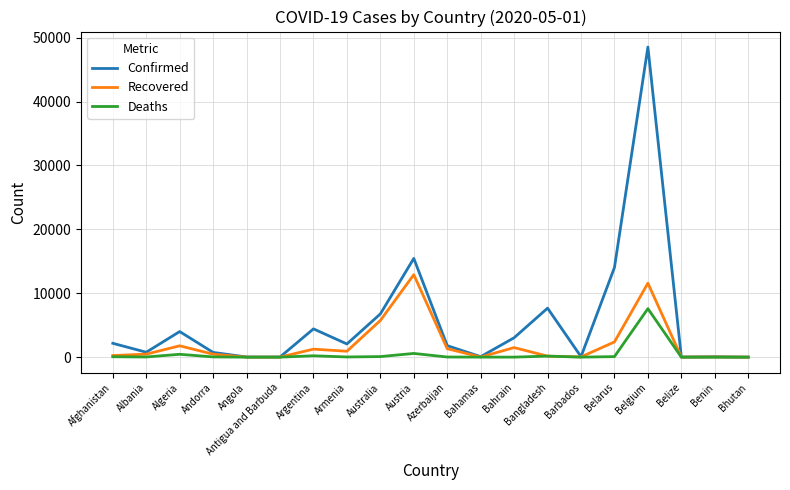

How many lines are shown in the chart?

3